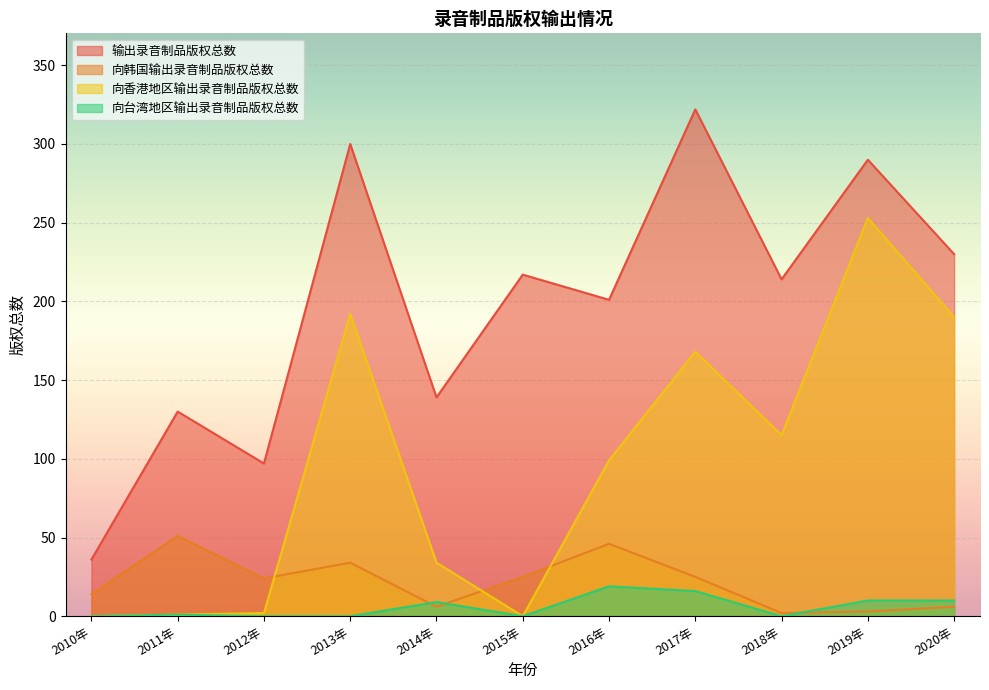

How many values in the 输出录音制品版权总数 series exceed 214?

5